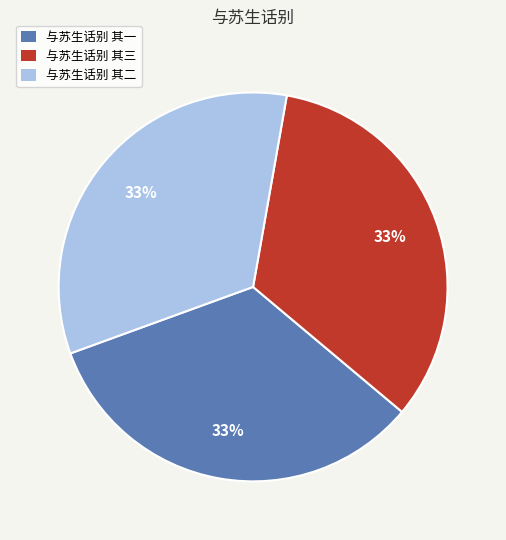

To the nearest percent, what is the average slice percentage?

33%